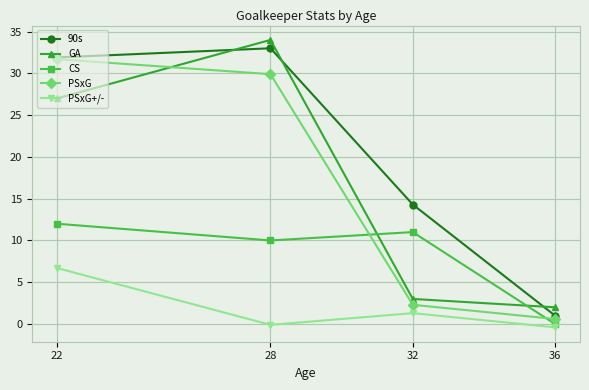

What is the spread (max minus min) of values at 32?

13.0